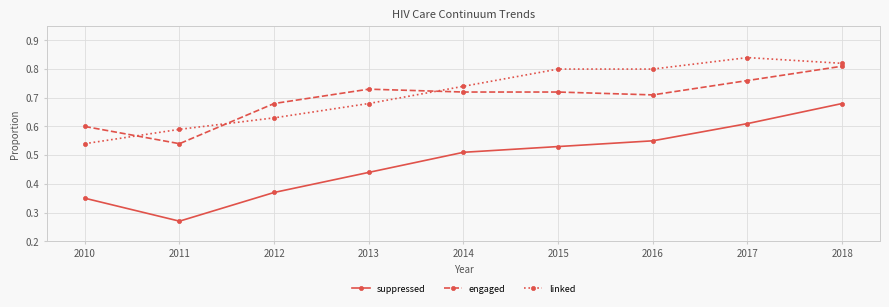

Which series has the largest range (max minus min)?

suppressed